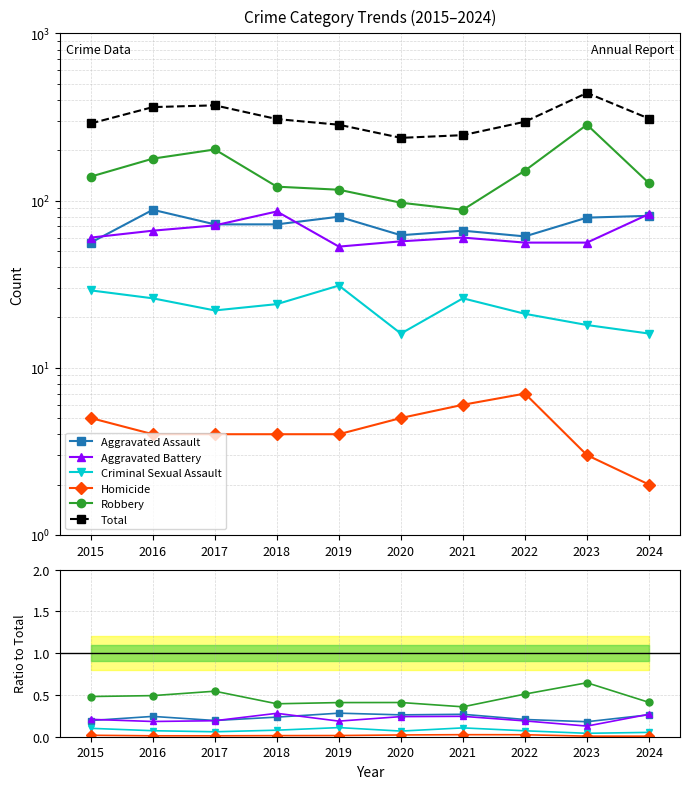

True or false: Homicide has more than 0 interior local peaks.

True